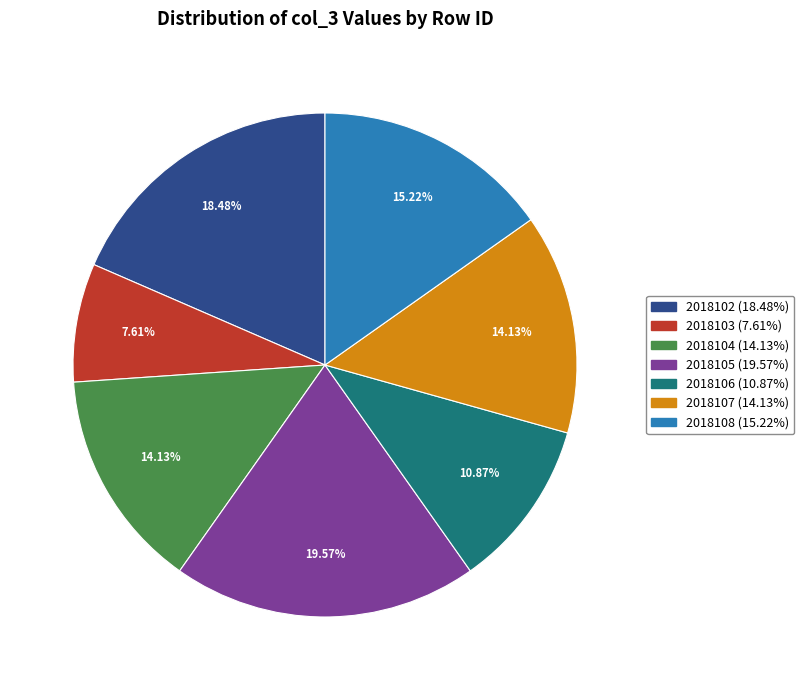

Count the number of slices in the pie.

7